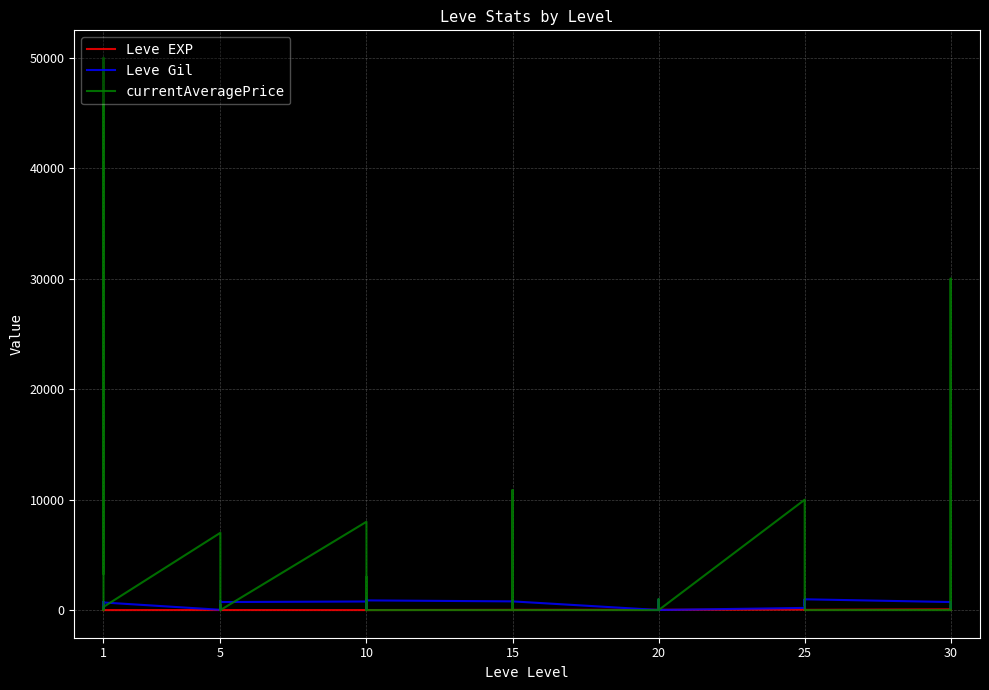

What is the sum of all Leve Gil values?

22580